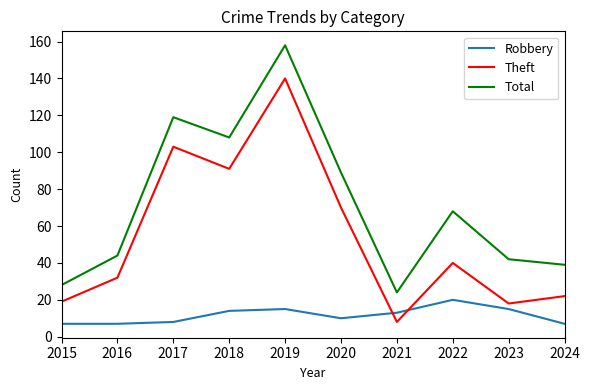

Reading right to left, transcribe all the data shown in this chart.

Robbery: 7	15	20	13	10	15	14	8	7	7
Theft: 22	18	40	8	70	140	91	103	32	19
Total: 39	42	68	24	89	158	108	119	44	28